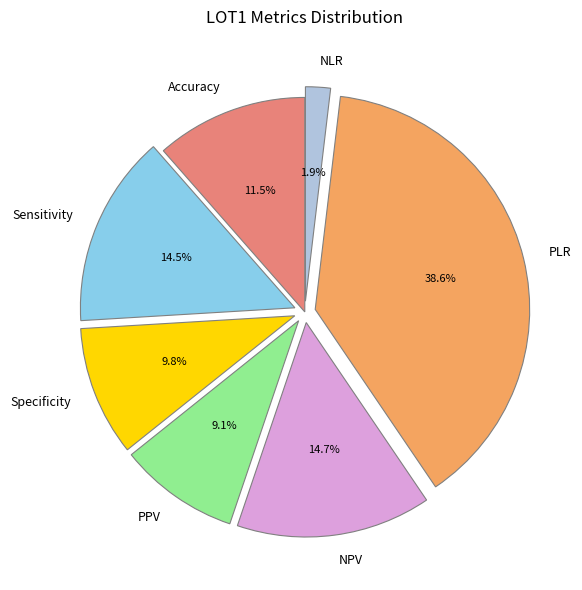

Count the number of slices in the pie.

7